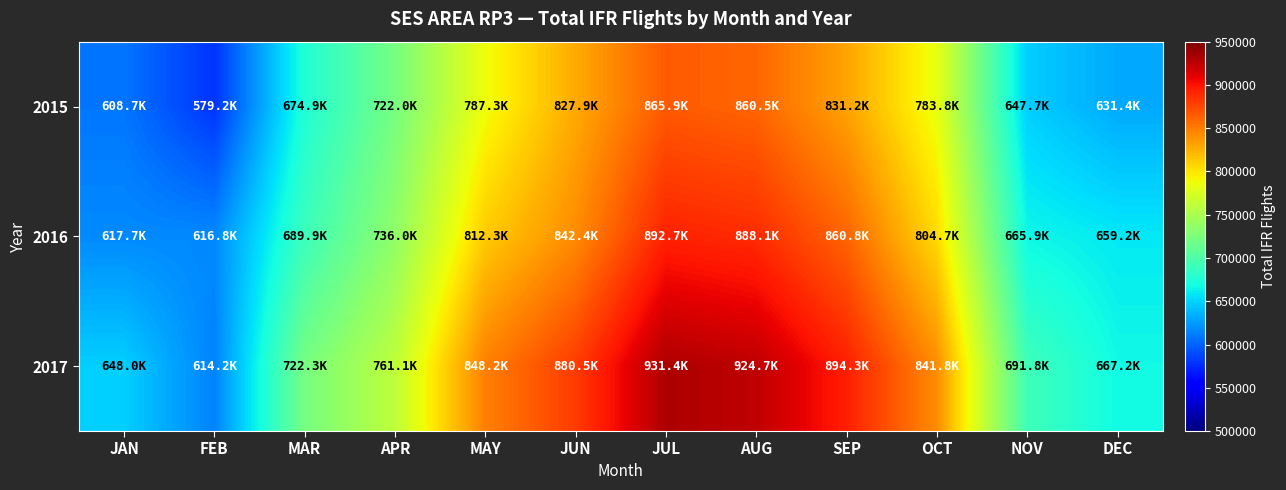

Count the number of data series in this chart.

3